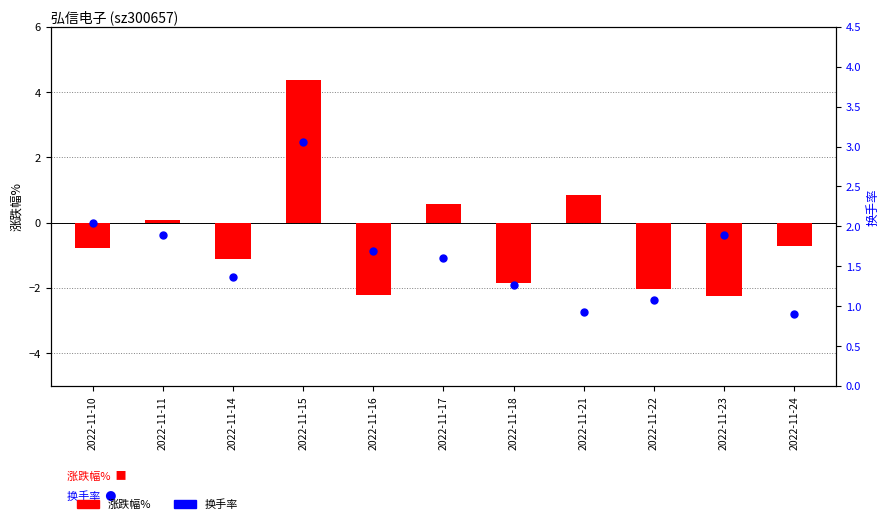

At how many categories does at least one series exceed -1?

11